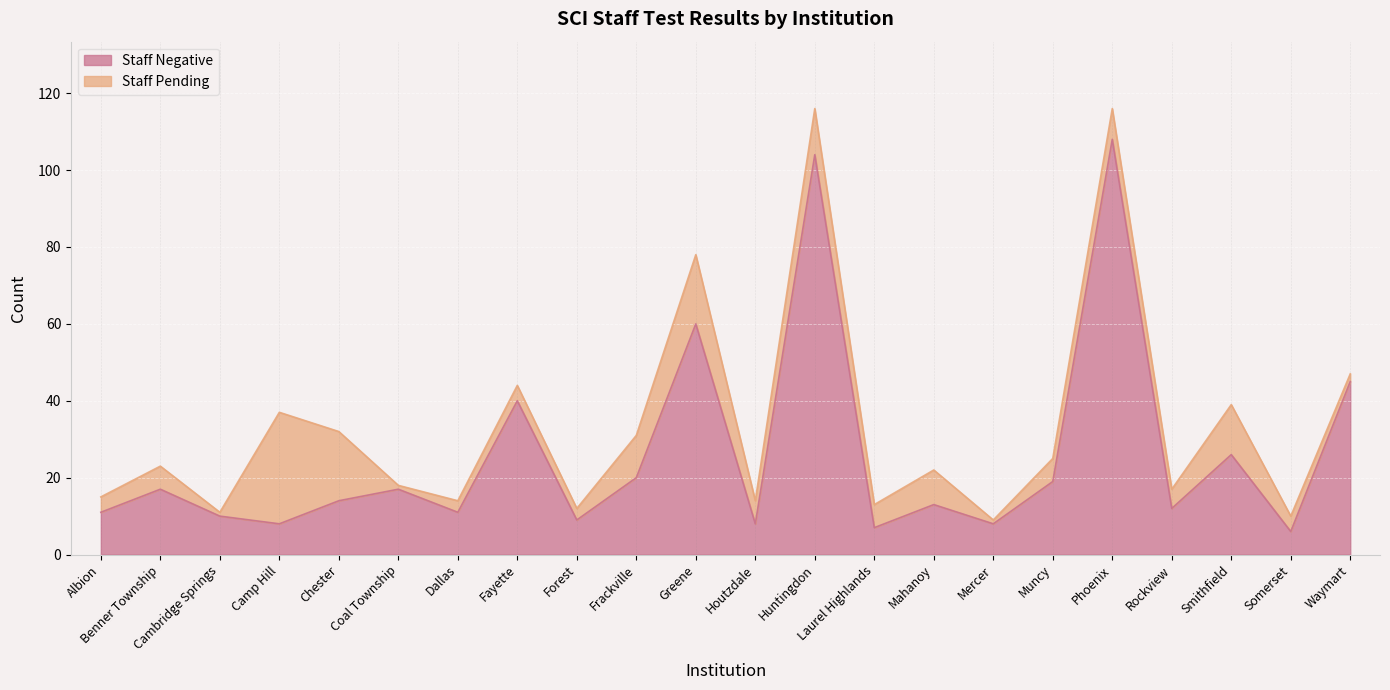

What is the greatest value displayed?

108